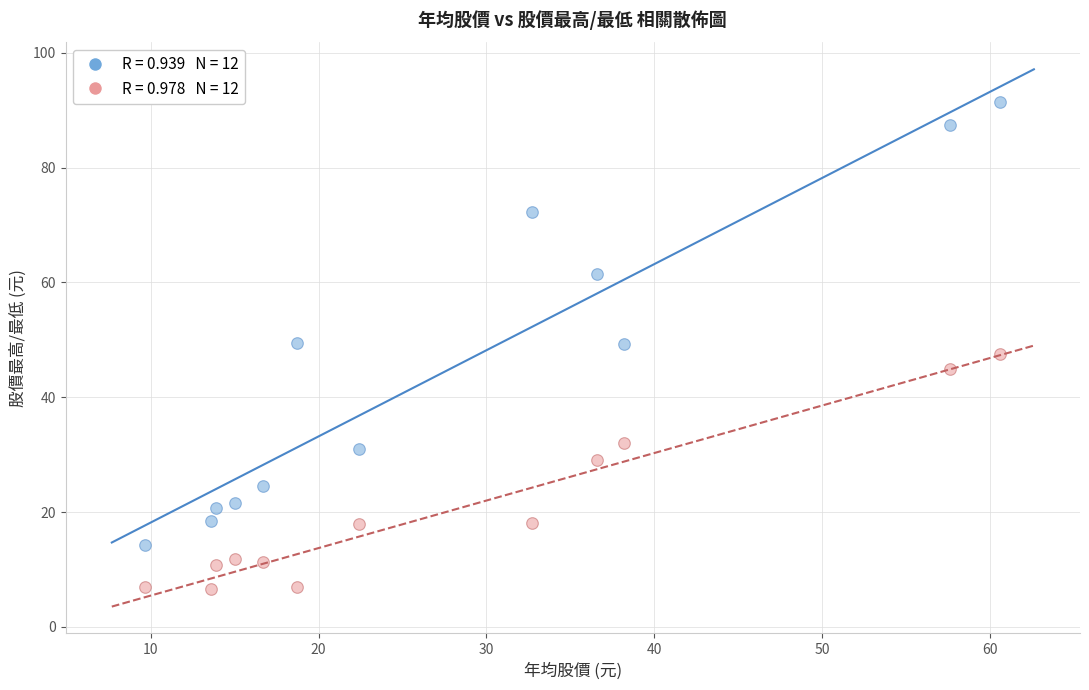

Across all data points, what is the range of Y values (max minus min)?

84.8